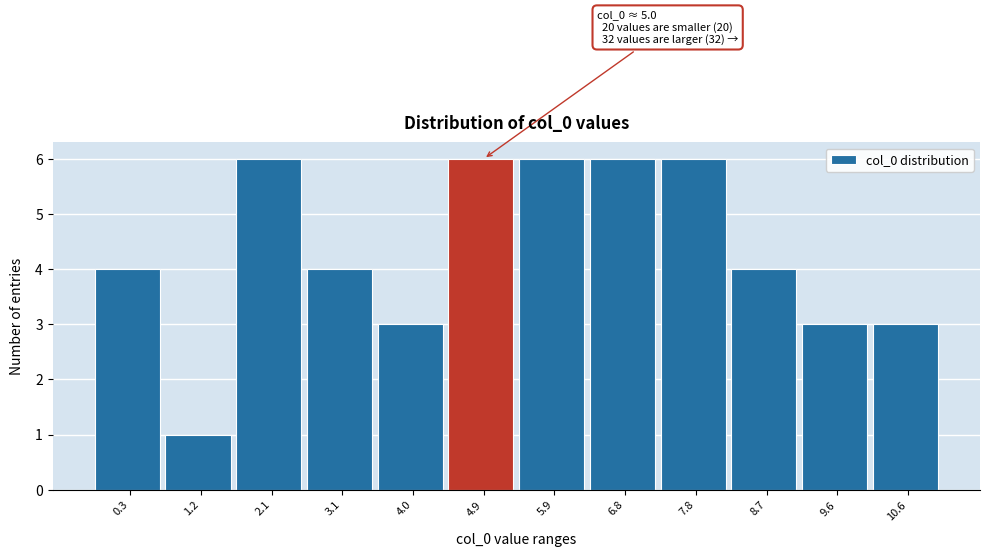

Reading right to left, extract all data points from this chart.

3	3	4	6	6	6	6	3	4	6	1	4